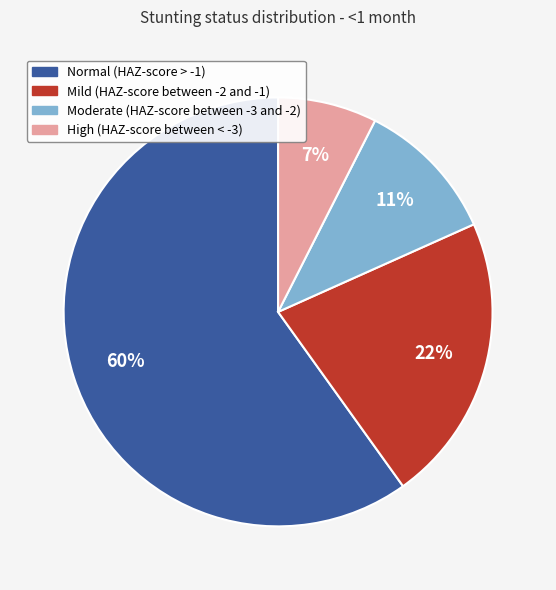

To the nearest percent, what percentage of the pie is Normal (HAZ-score > -1)?

60%